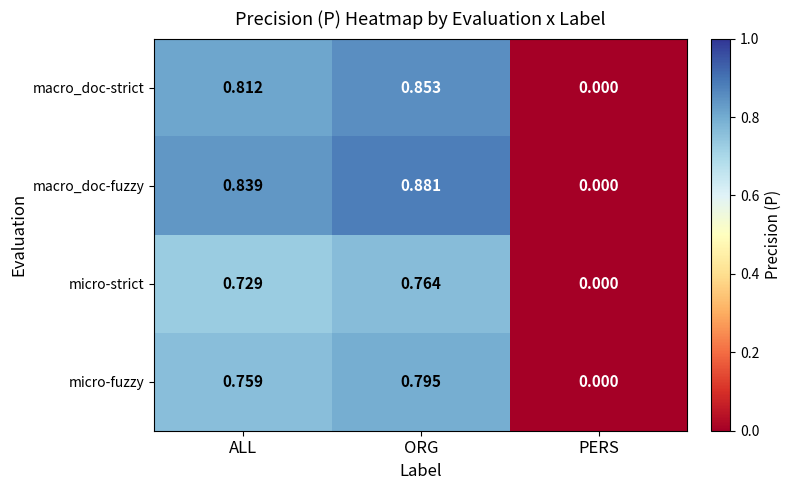

At which category is the sum across all series the highest?

ORG